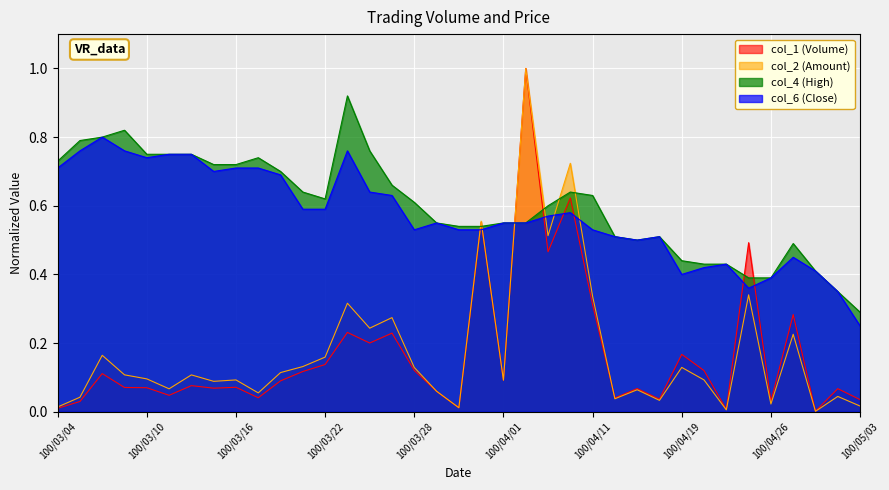

What is the label of the 10th point from the left?

100/03/17